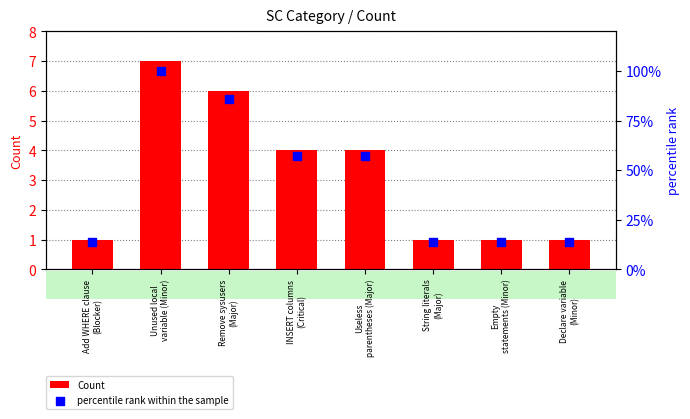

What is the total value across all series at Remove sysusers
(Major)?

92